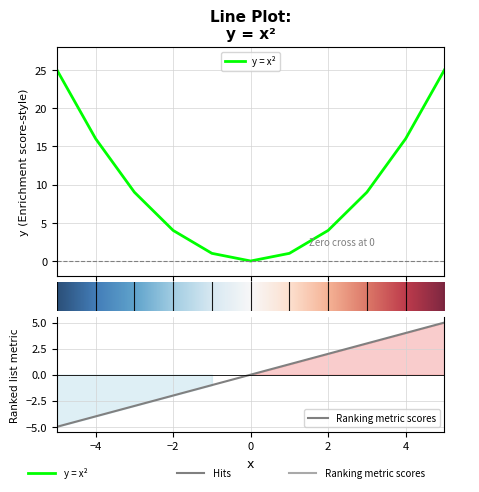

What is the maximum value for x?

5